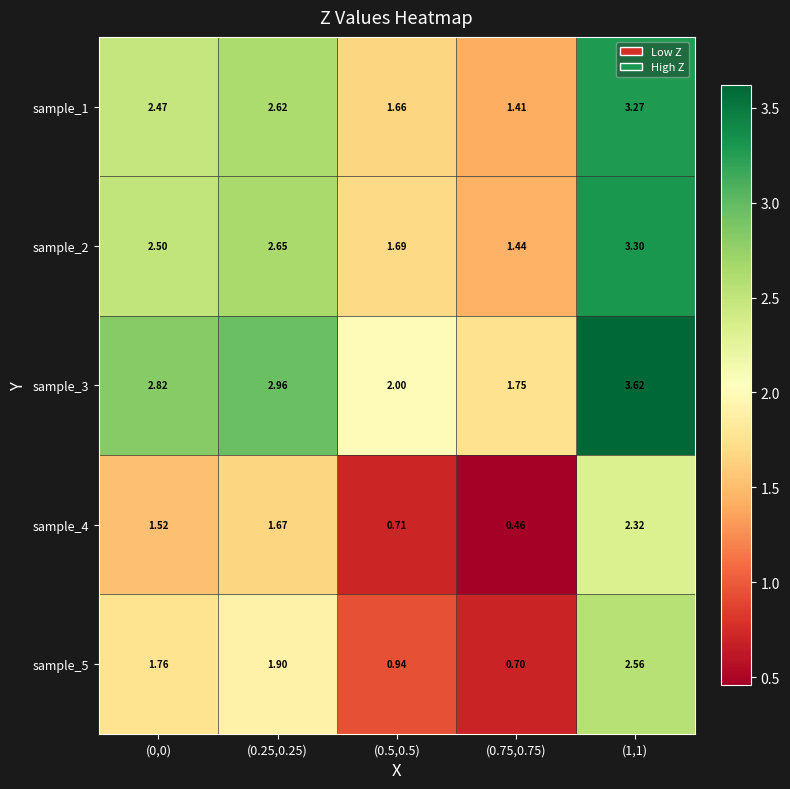

Is the value of sample_4 at (1,1) greater than the value of sample_5 at (0.5,0.5)?

Yes